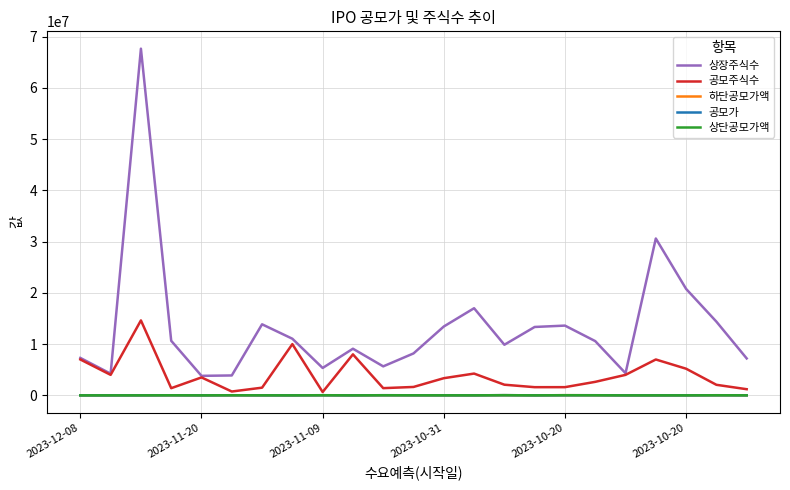

What is the greatest value displayed?

67652659